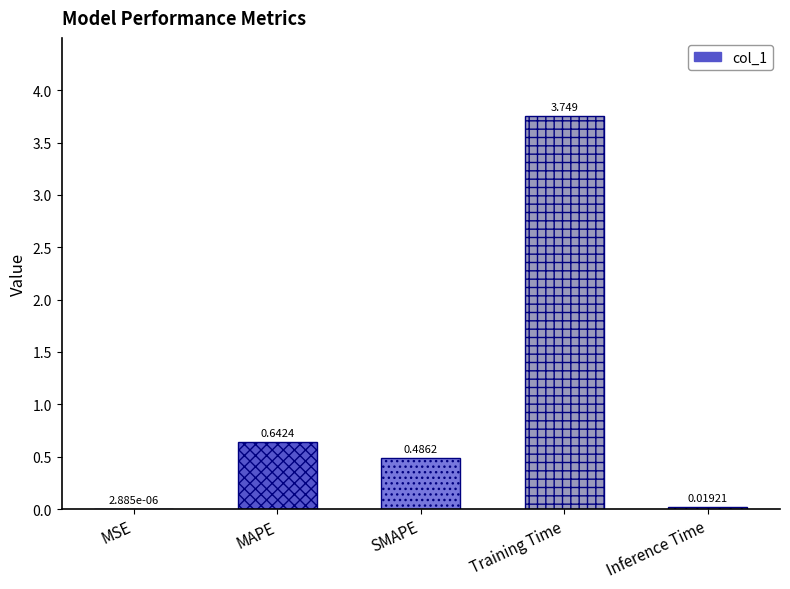

Are the bars grouped side by side (vs. stacked)?

No